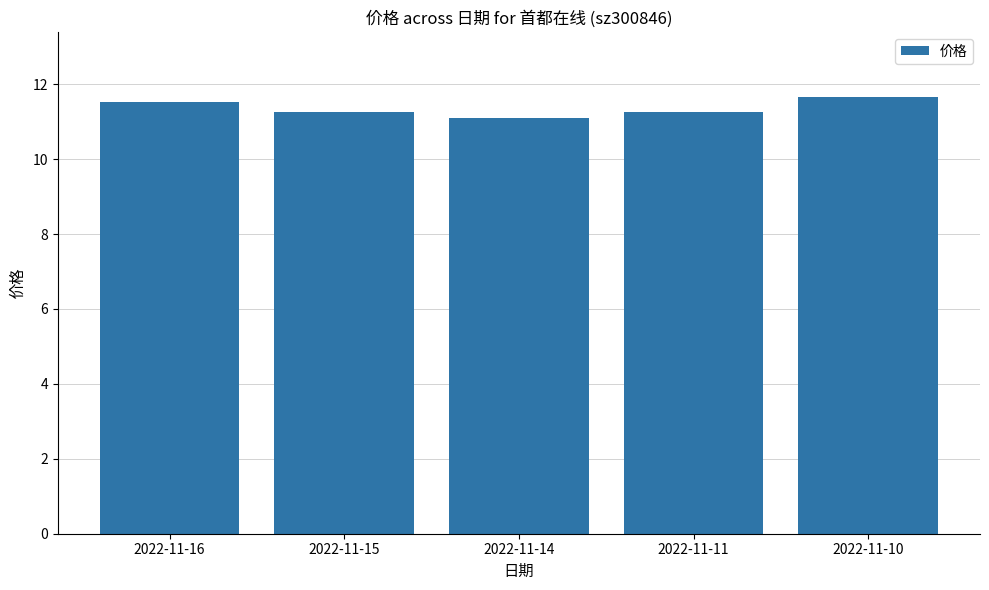

At which category does the chart reach its minimum across all series?

2022-11-14